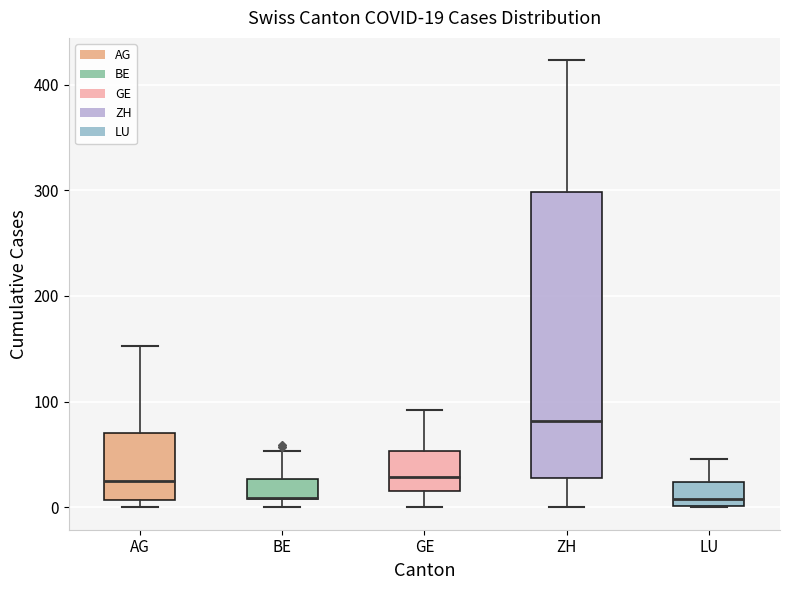

Which box is the tallest, from its lower edge to its upper edge?

ZH